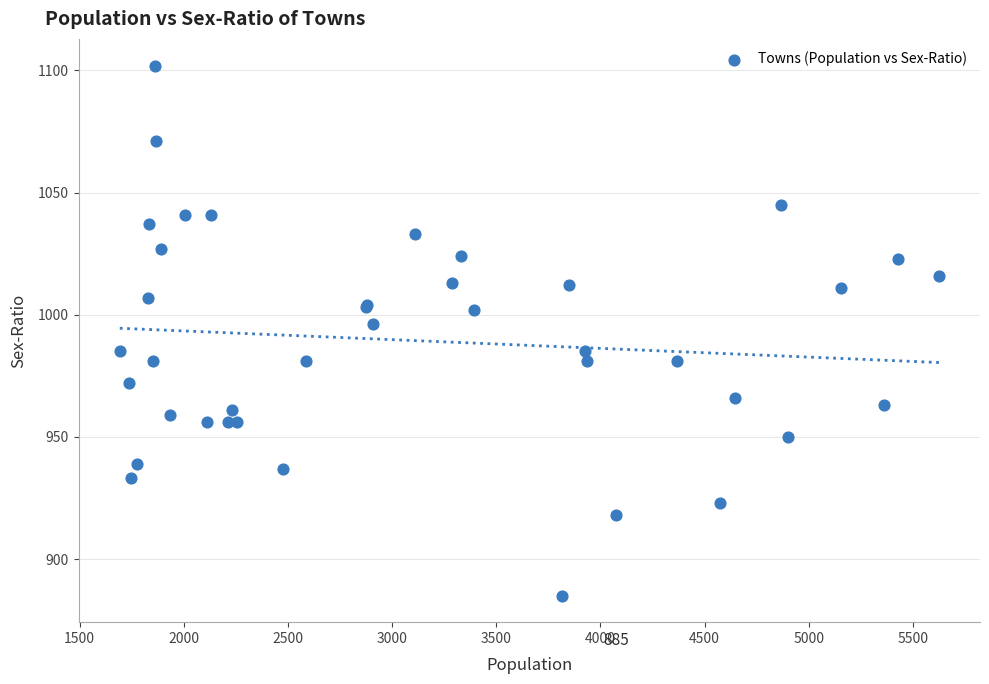

What Y value in the scatter plot is closest to 993?

996